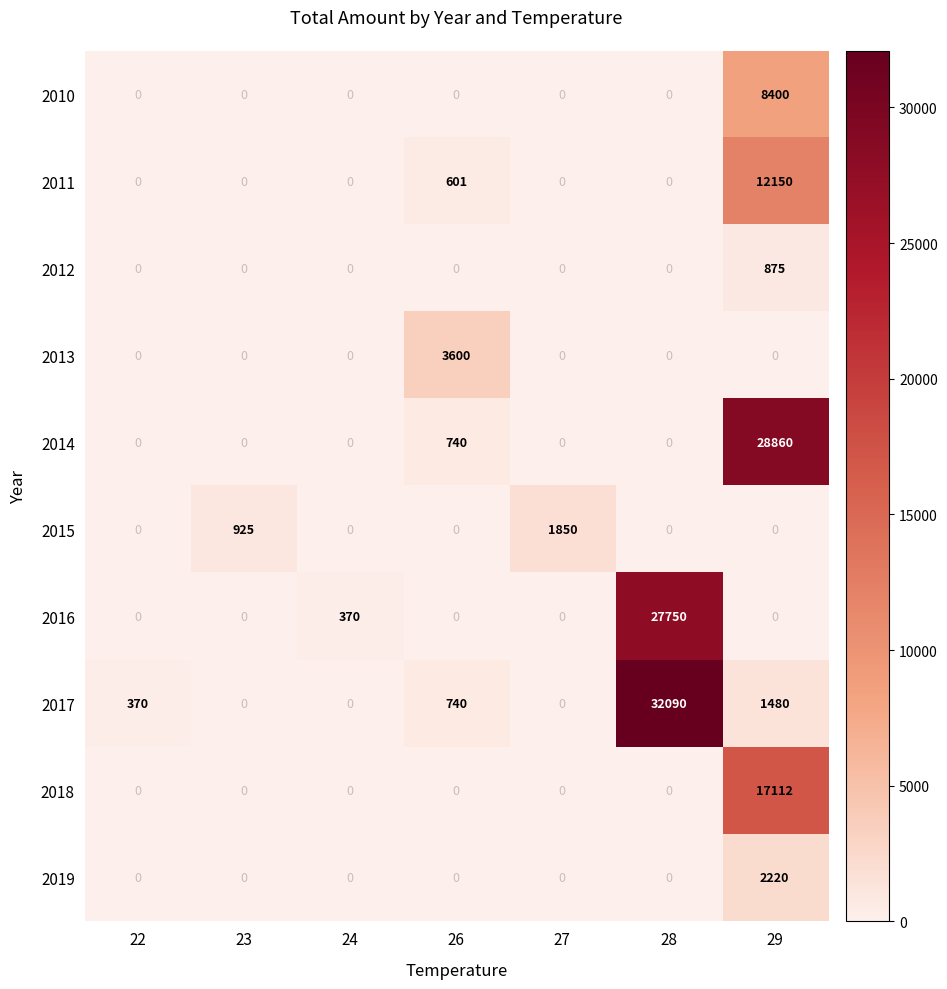

Which series has the largest range (max minus min)?

2017